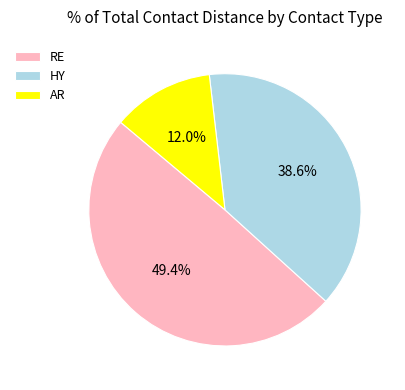

Does AR account for over 50% of the chart?

No